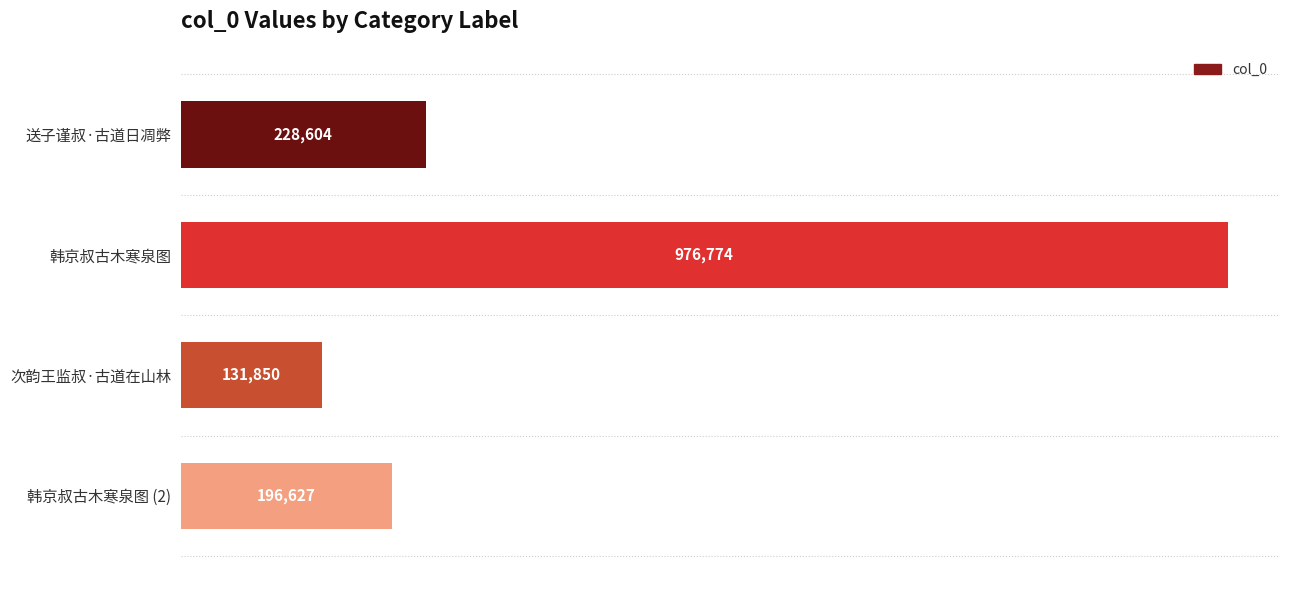

Are the bars grouped side by side (vs. stacked)?

No